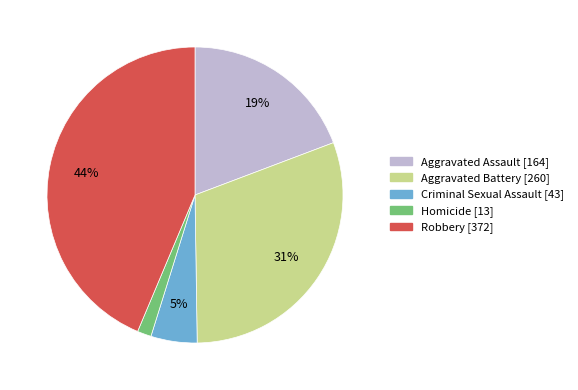

What is the largest slice in the pie chart?

Robbery